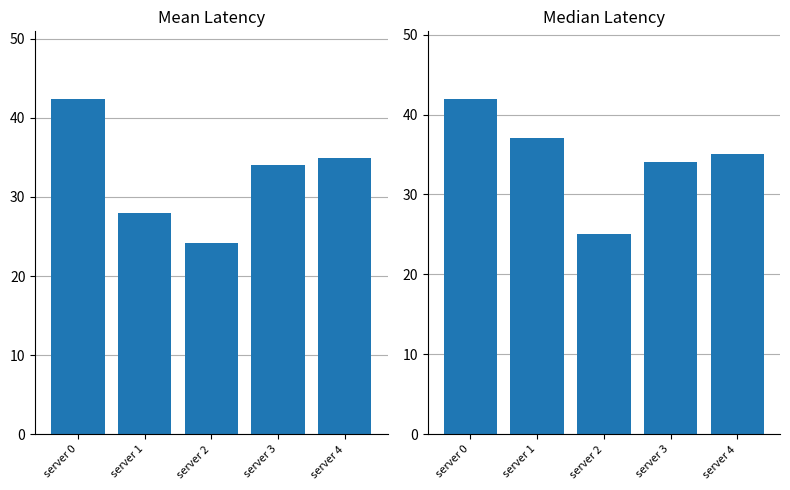

What is the sum of the Median Latency values at server 2 and server 1?

62.0